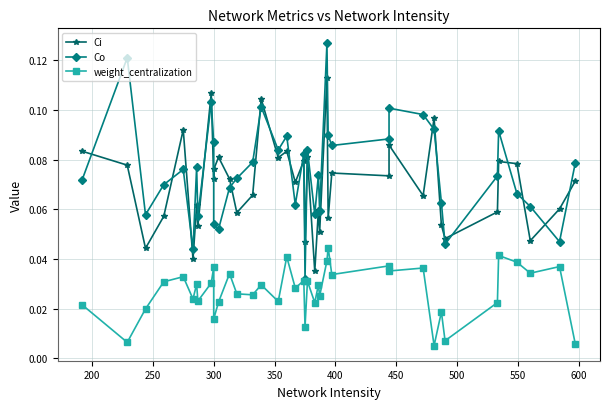

Does the chart have visible grid lines?

Yes